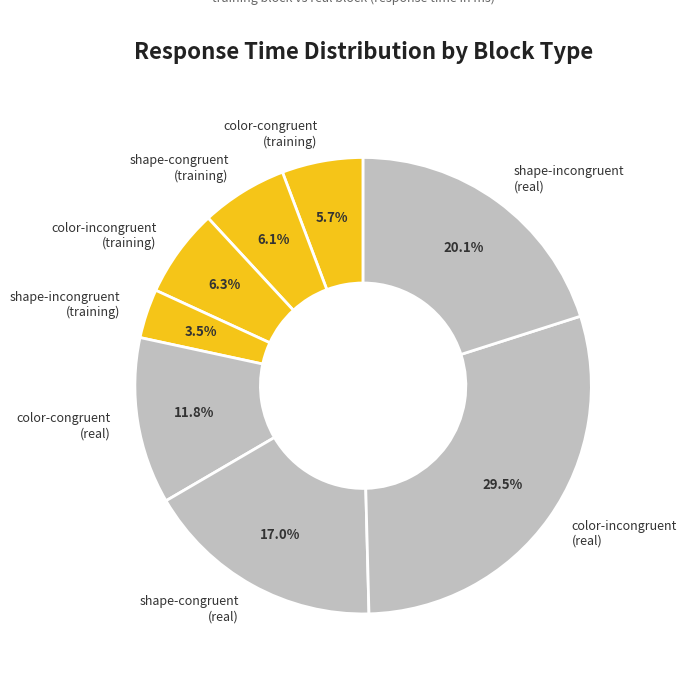

How many segments does this pie chart have?

8